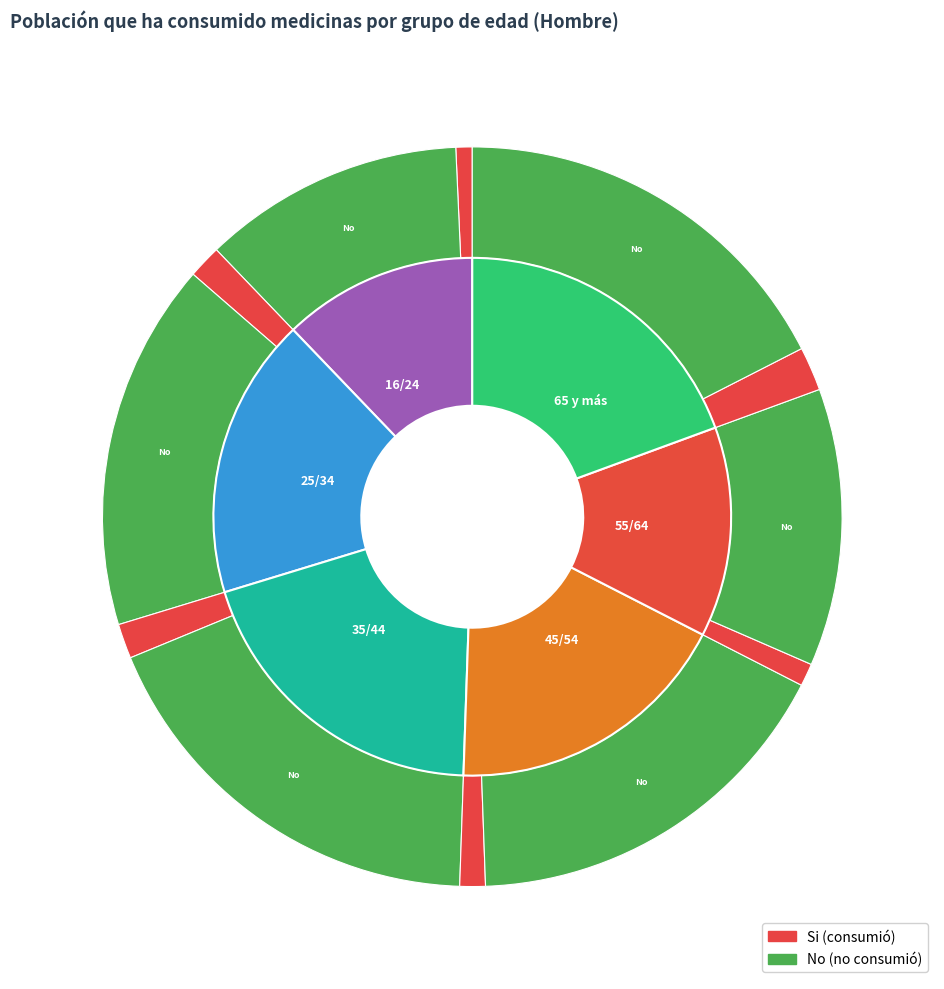

Between 25/34 and 35/44, which series saw the biggest shift?

No